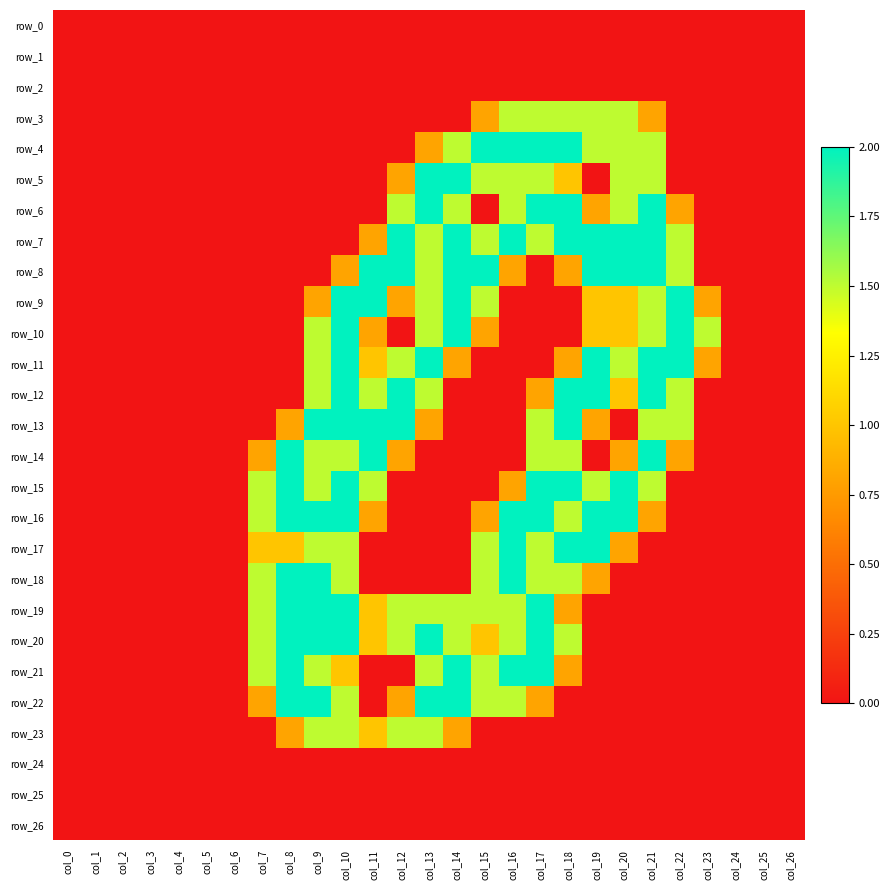

Which series has the widest spread of values?

row_4